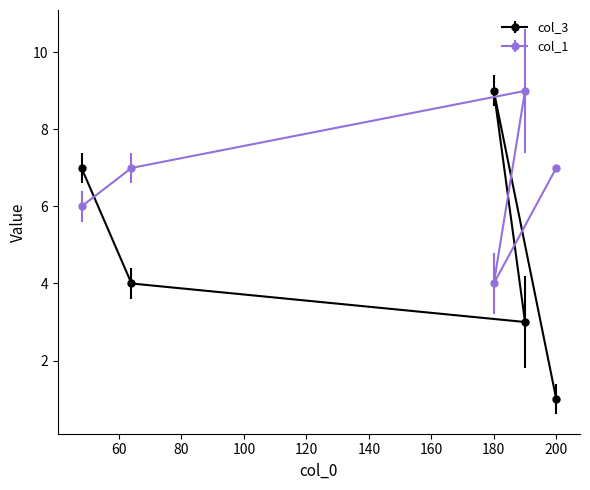

What is the greatest value displayed?

9